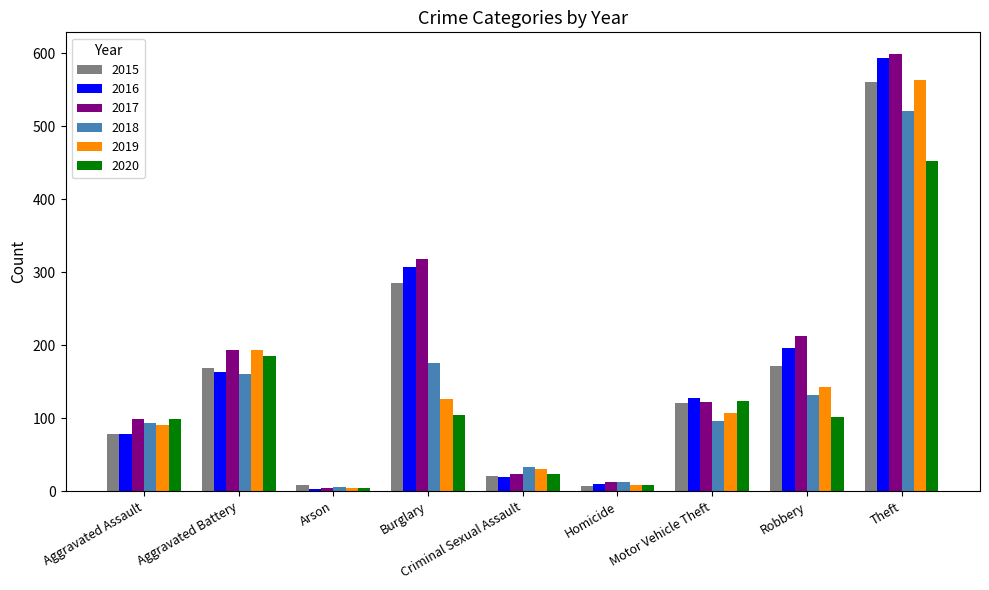

What is the total value across all series at Homicide?

59